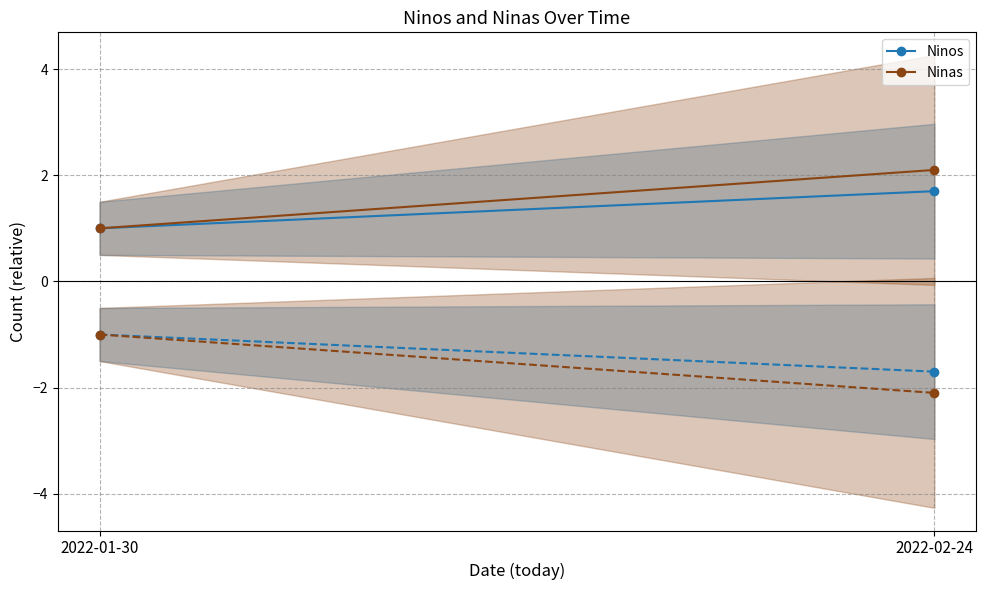

At how many categories does at least one series exceed 1?

1